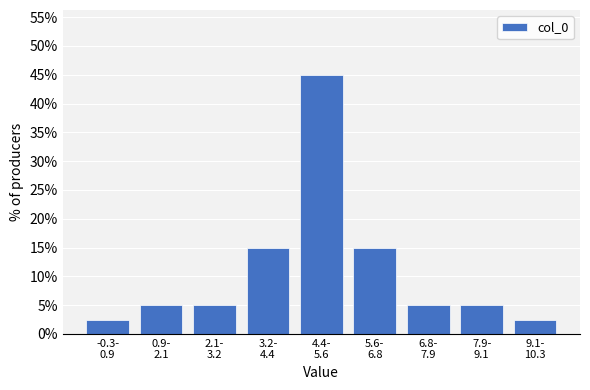

Reading left to right, extract all data points from this chart.

2.5	5.0	5.0	15.0	45.0	15.0	5.0	5.0	2.5